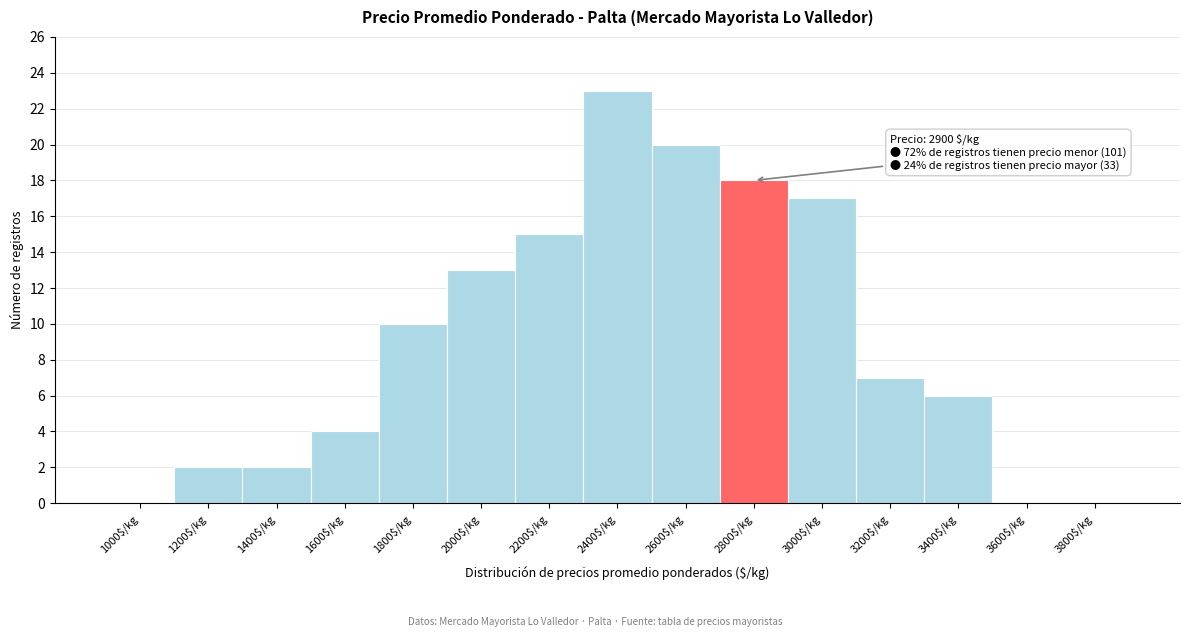

Which label corresponds to the largest value in the chart?

2400$/kg